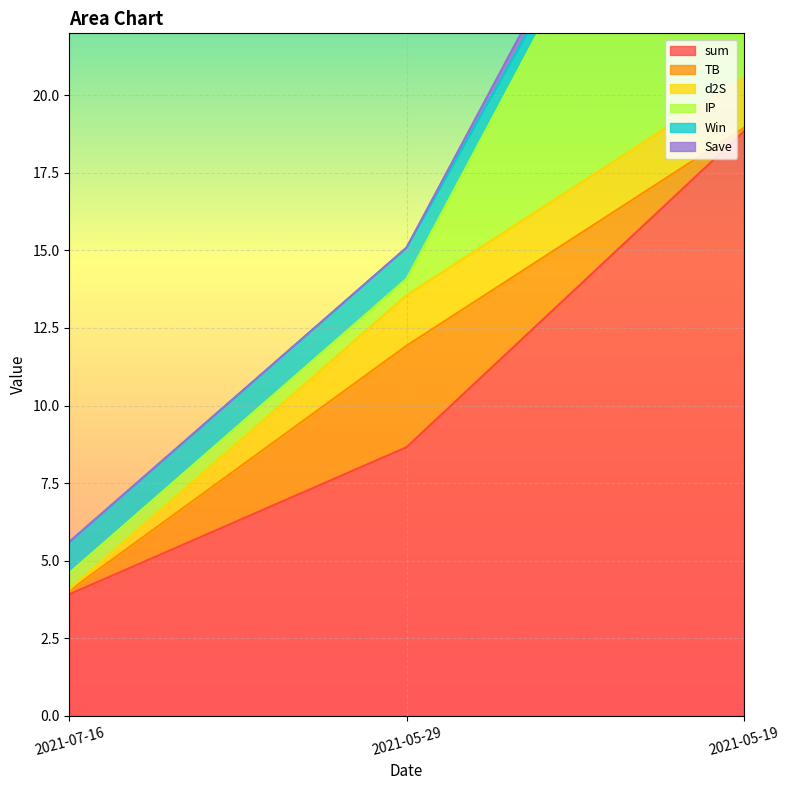

Is the value of d2S at 2021-05-19 greater than the value of sum at 2021-07-16?

No